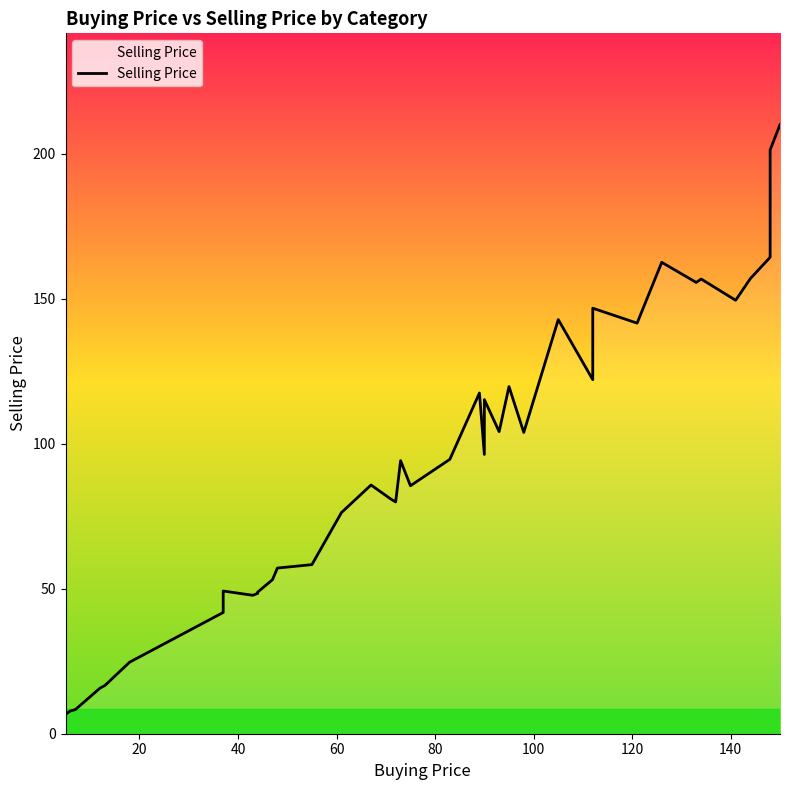

How many lines are shown in the chart?

1